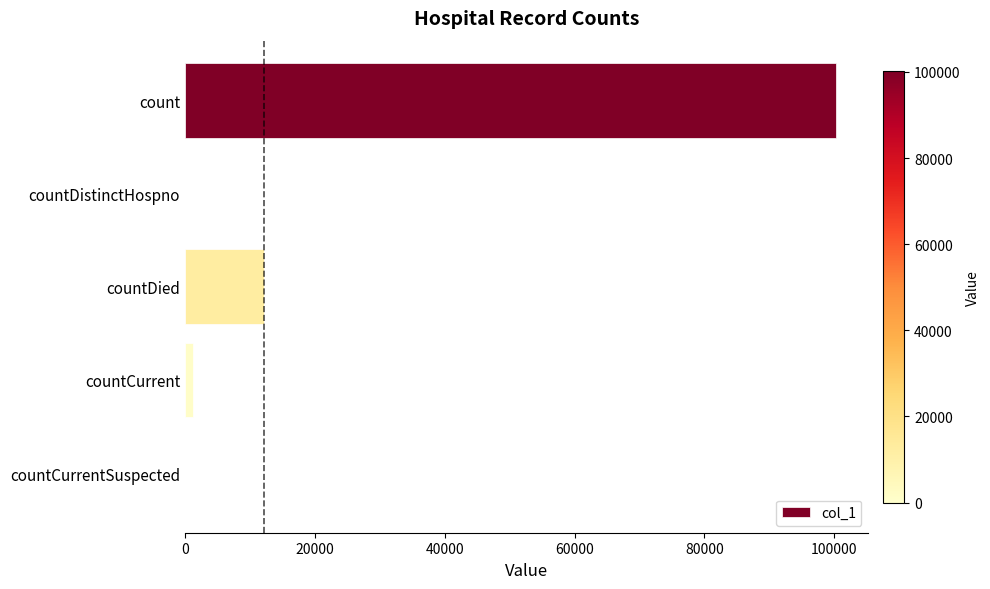

True or false: the data shows 3082 at countDied.

False